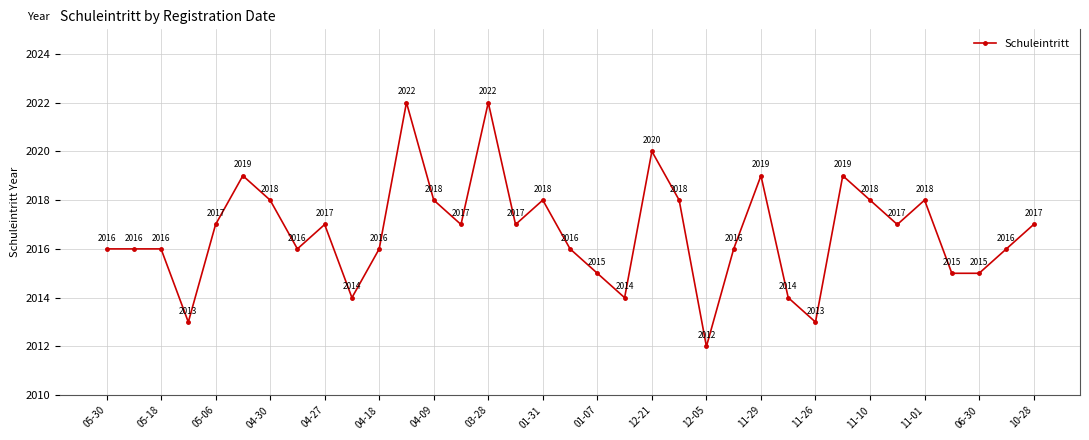

Is this an area chart (filled region under the line)?

No